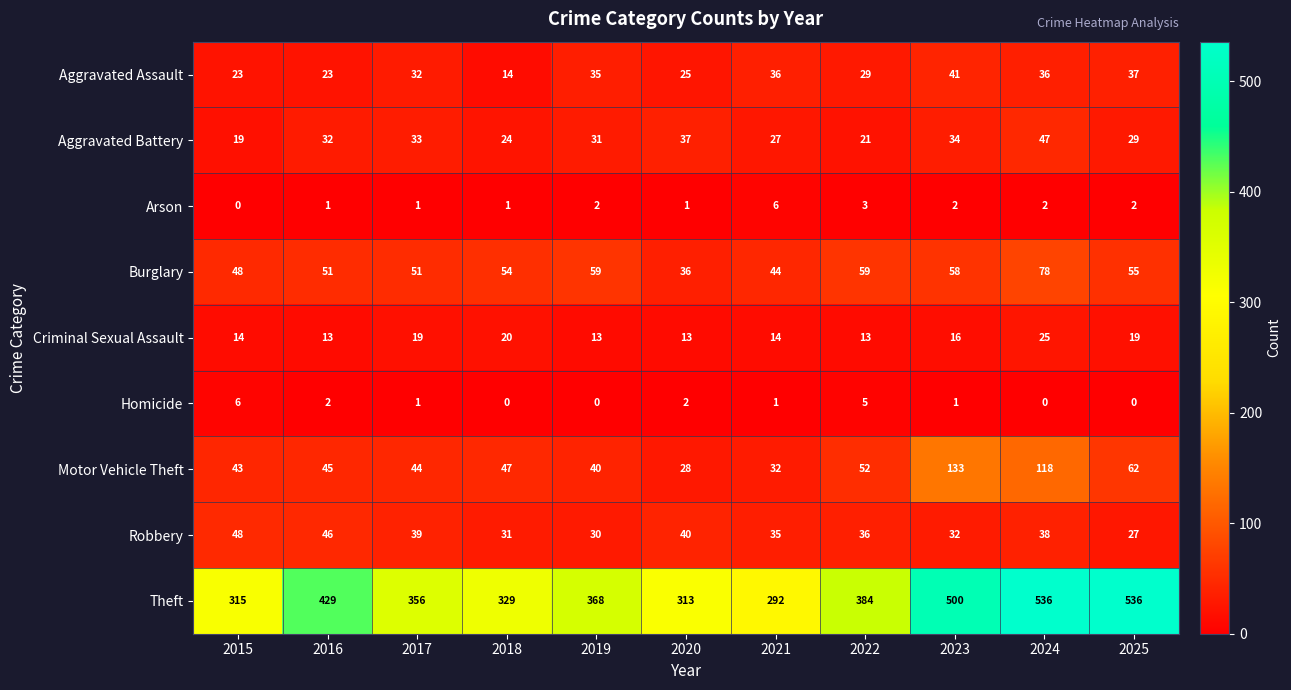

What is the spread (max minus min) of values at 2022?

381